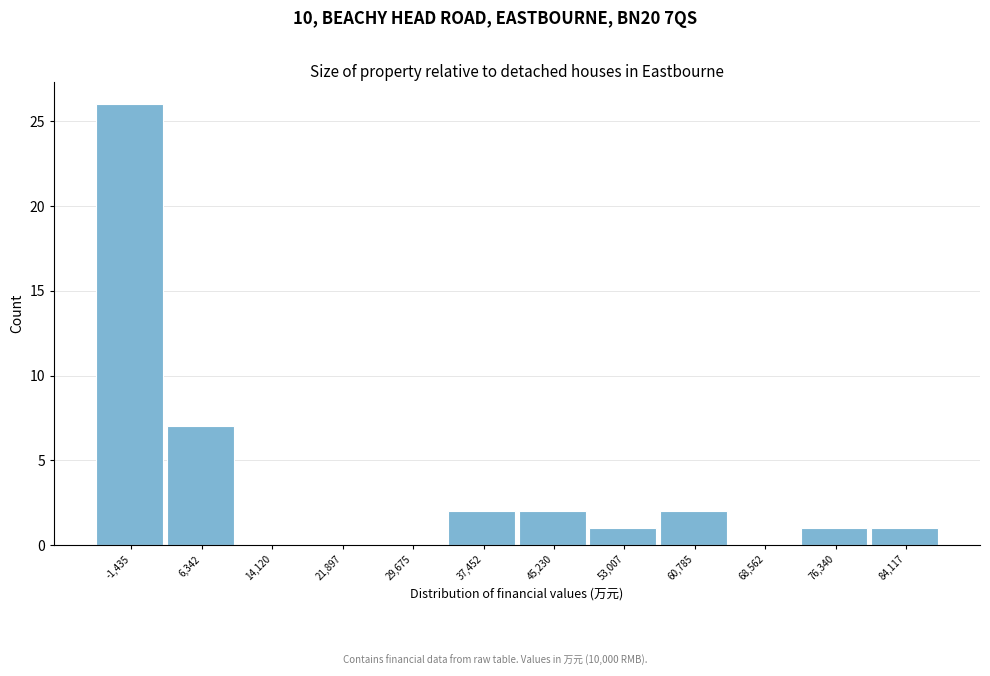

Reading left to right, what are all the values shown in this chart?

-1,435=26	6,342=7	14,120=0	21,897=0	29,675=0	37,452=2	45,230=2	53,007=1	60,785=2	68,562=0	76,340=1	84,117=1